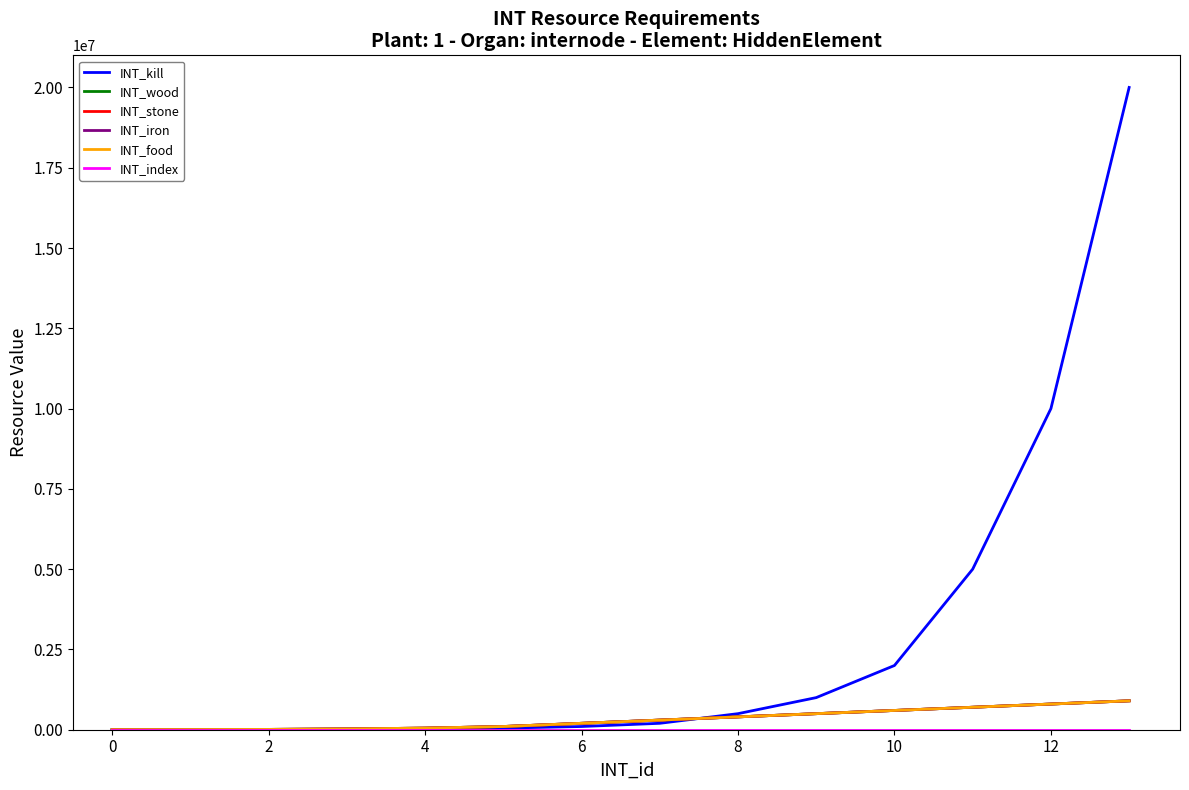

What is the label of the 5th point from the right?

9